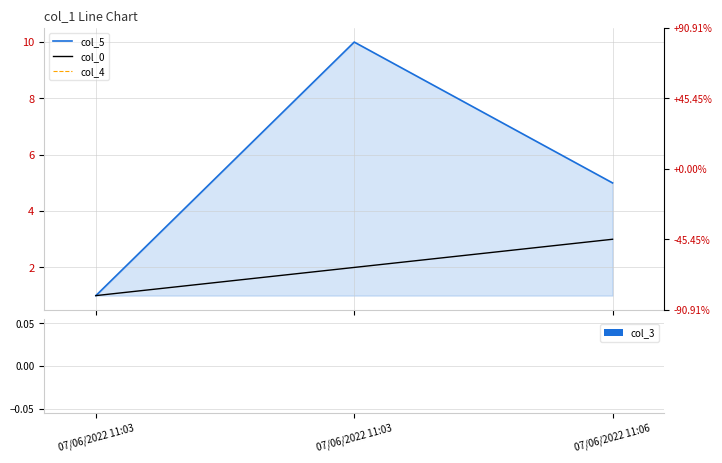

How many data points in col_0 are less than 2?

1